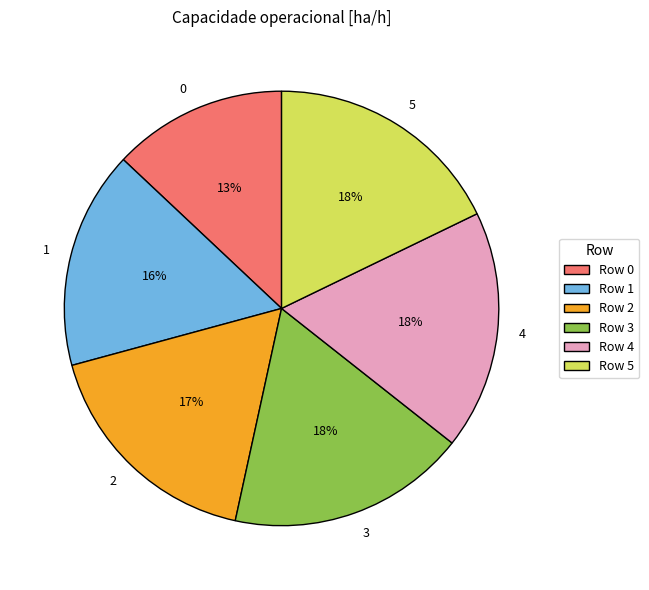

To the nearest percent, what is the combined percentage of 2 and 4?

35%